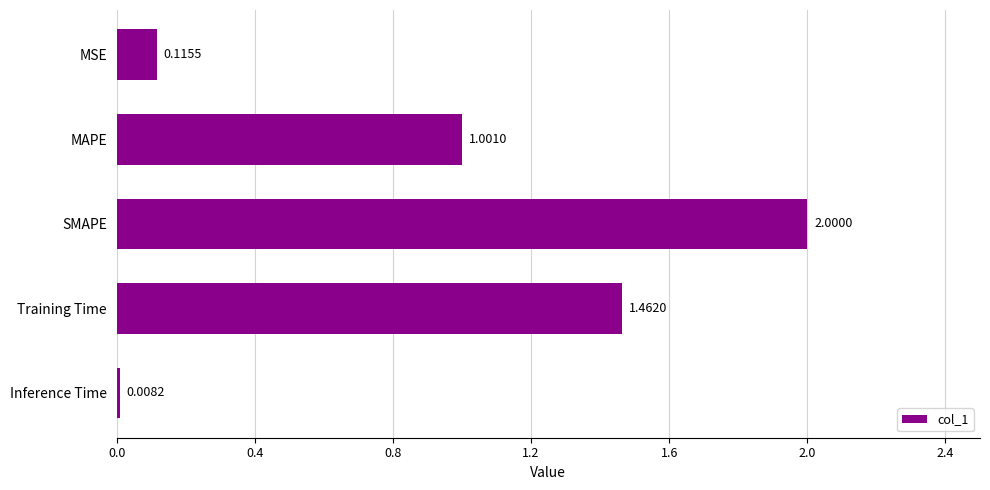

What is the label of the 2nd bar from the bottom?

Training Time